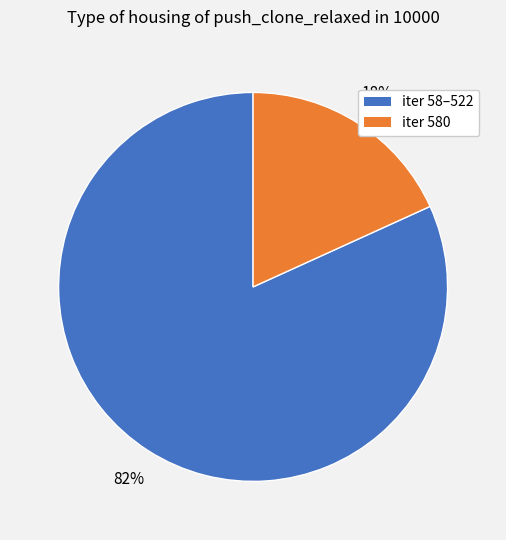

Does any single category account for the majority?

Yes